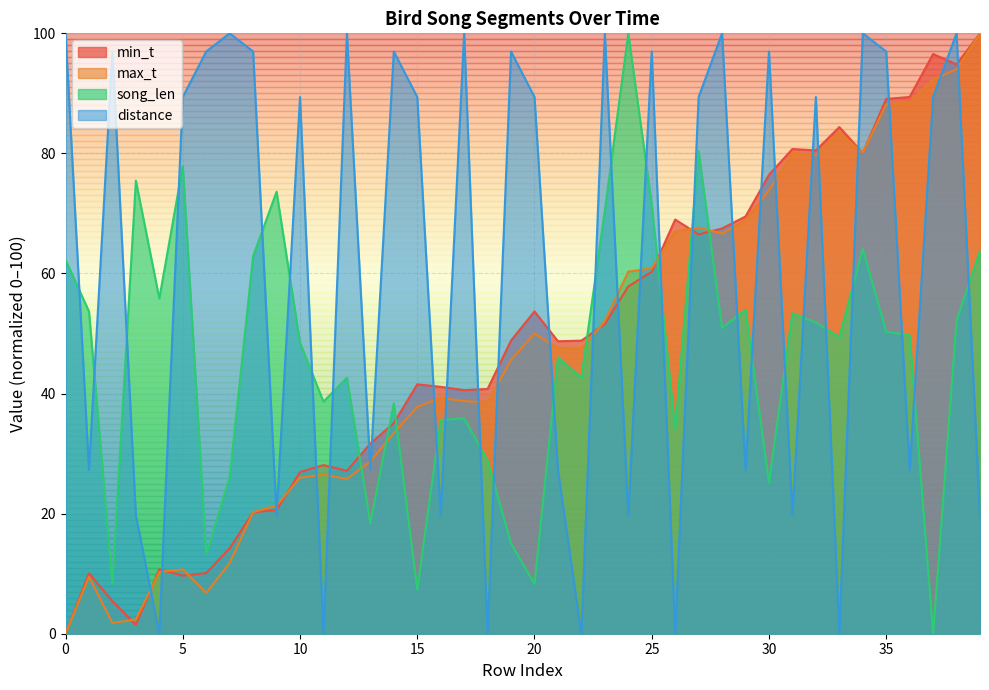

True or false: max_t has more than 1 points higher than both neighbors.

True